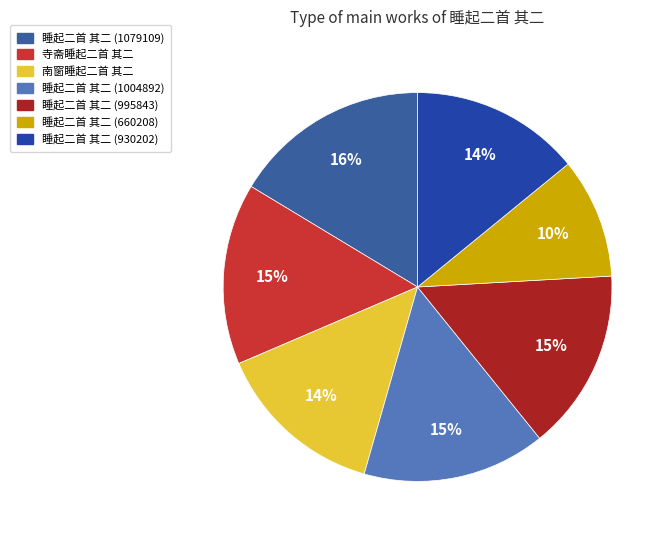

Does any single category account for the majority?

No